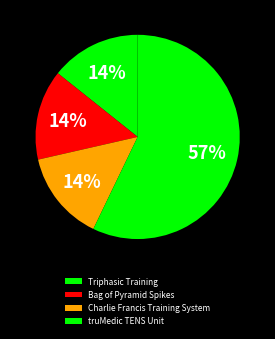

Is there any slice that represents more than half of the pie?

Yes